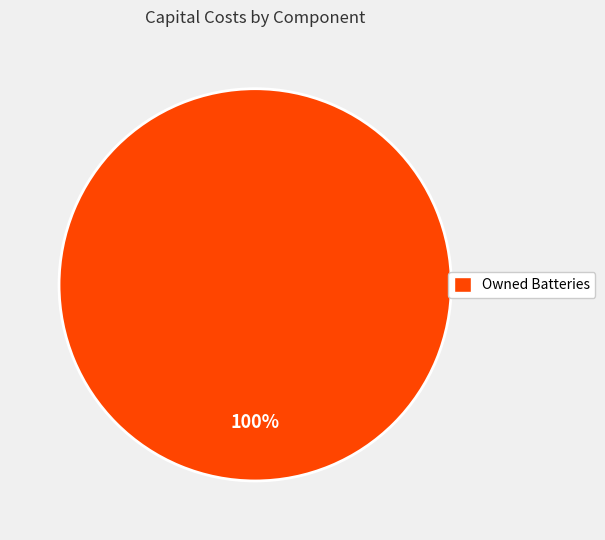

Is it true that Owned Batteries is 100% of the pie?

True